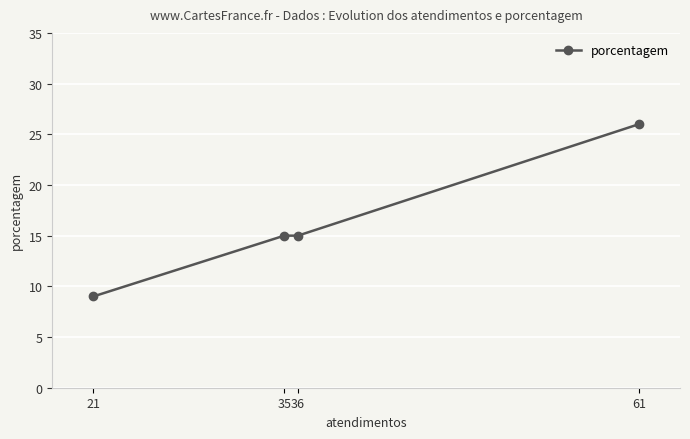

Which label corresponds to the largest value in the chart?

61